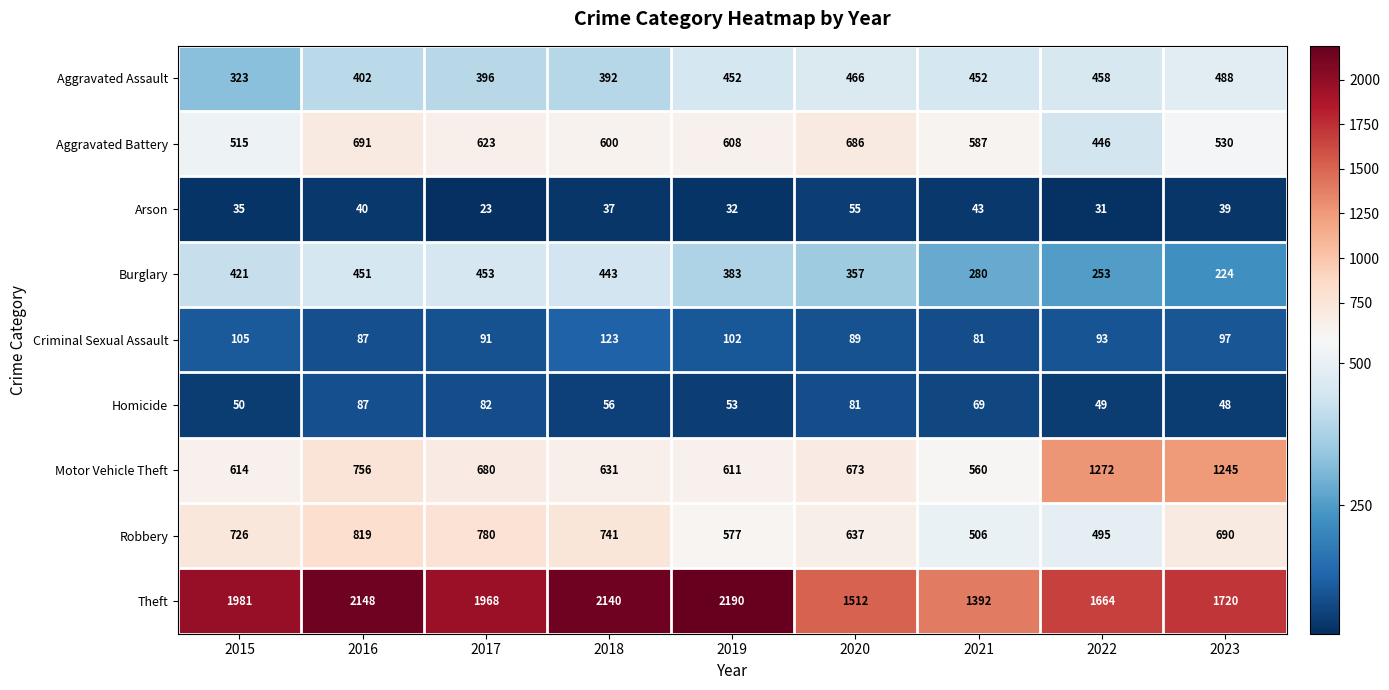

What is the difference between the maximum and minimum values in the Criminal Sexual Assault series?

42